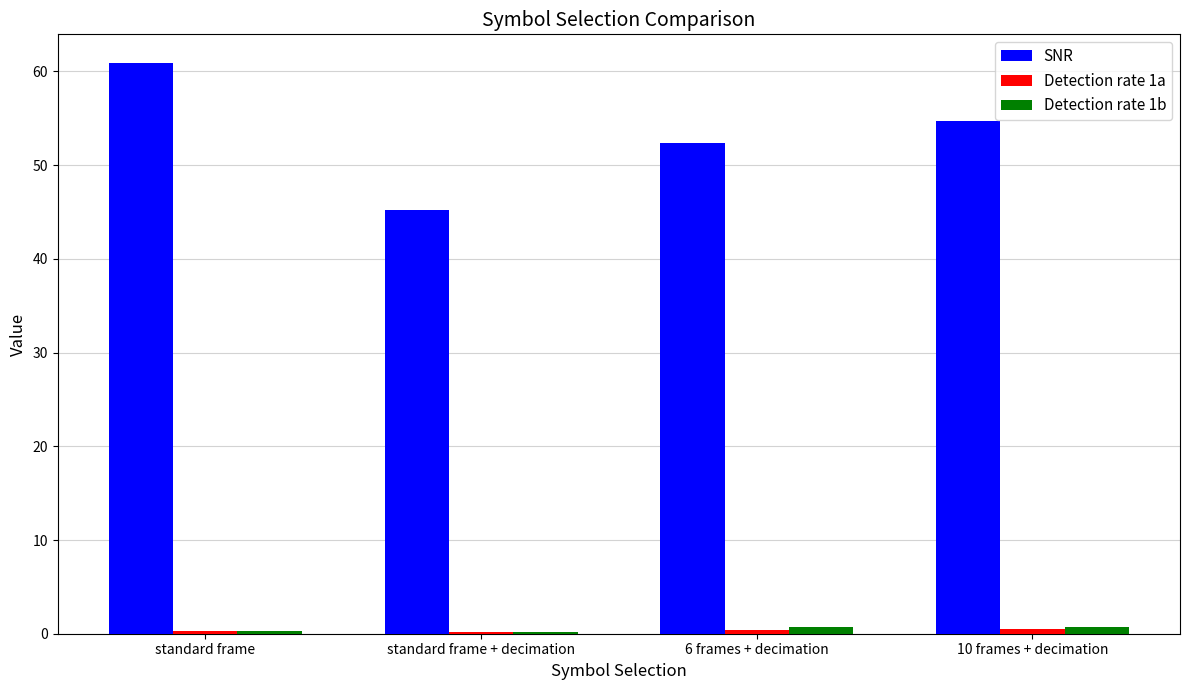

Does the chart contain stacked bars?

No